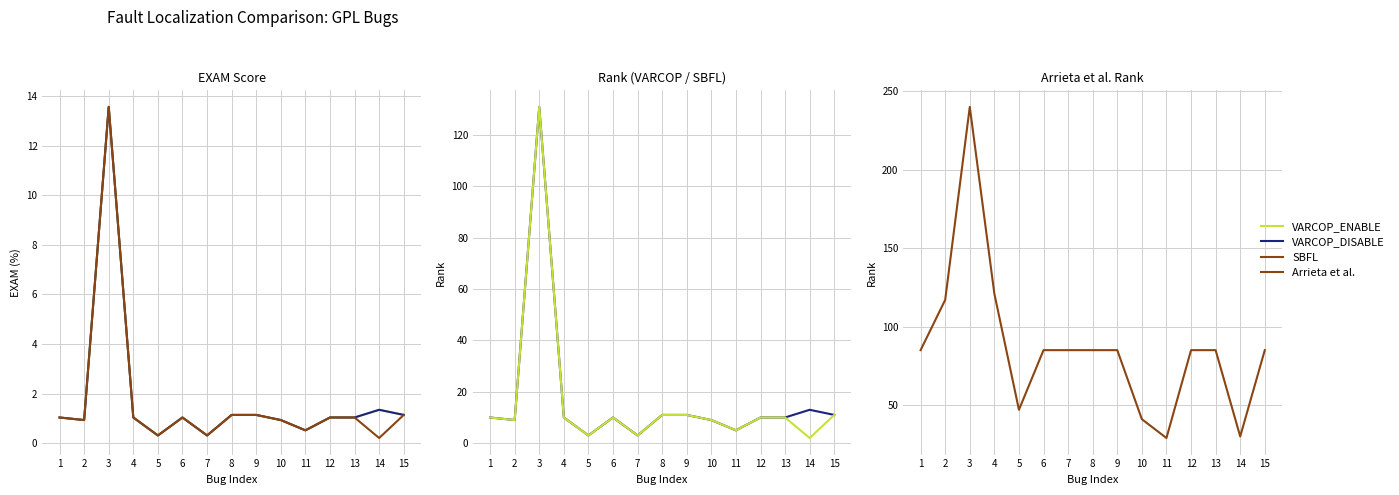

True or false: VARCOP_ENABLE:EXAM and VARCOP_DISABLE:EXAM intersect in this chart.

False